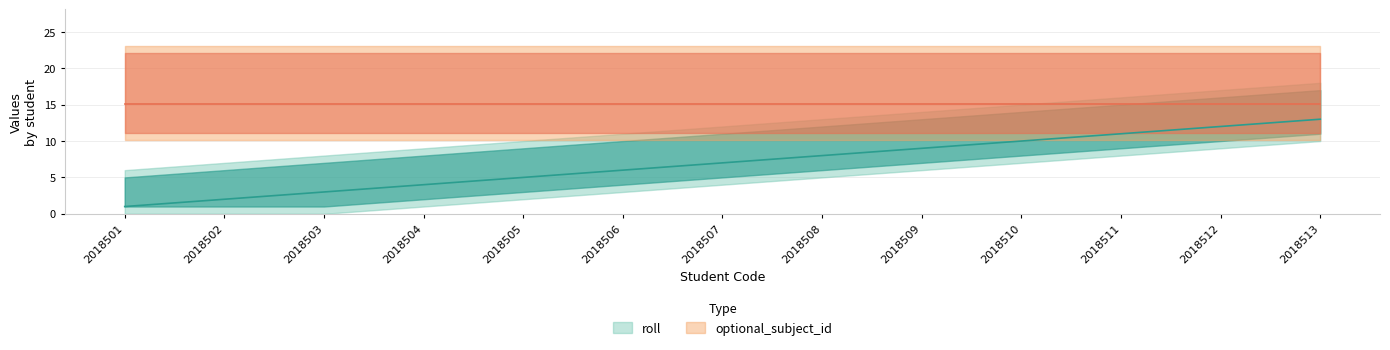

What is the change in value from 2018503 to 2018512?

+9